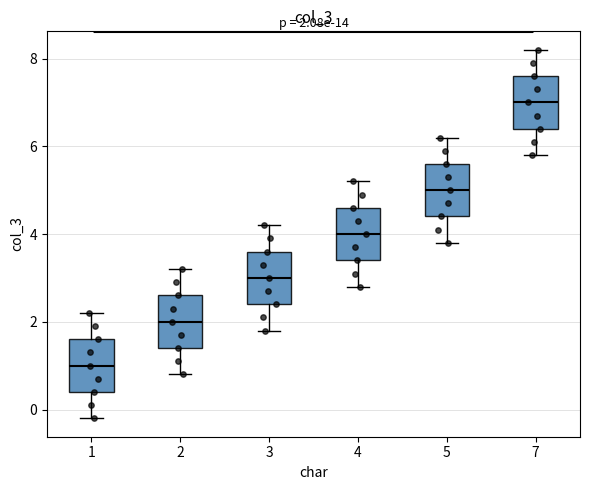

Which box's median line is the lowest?

1